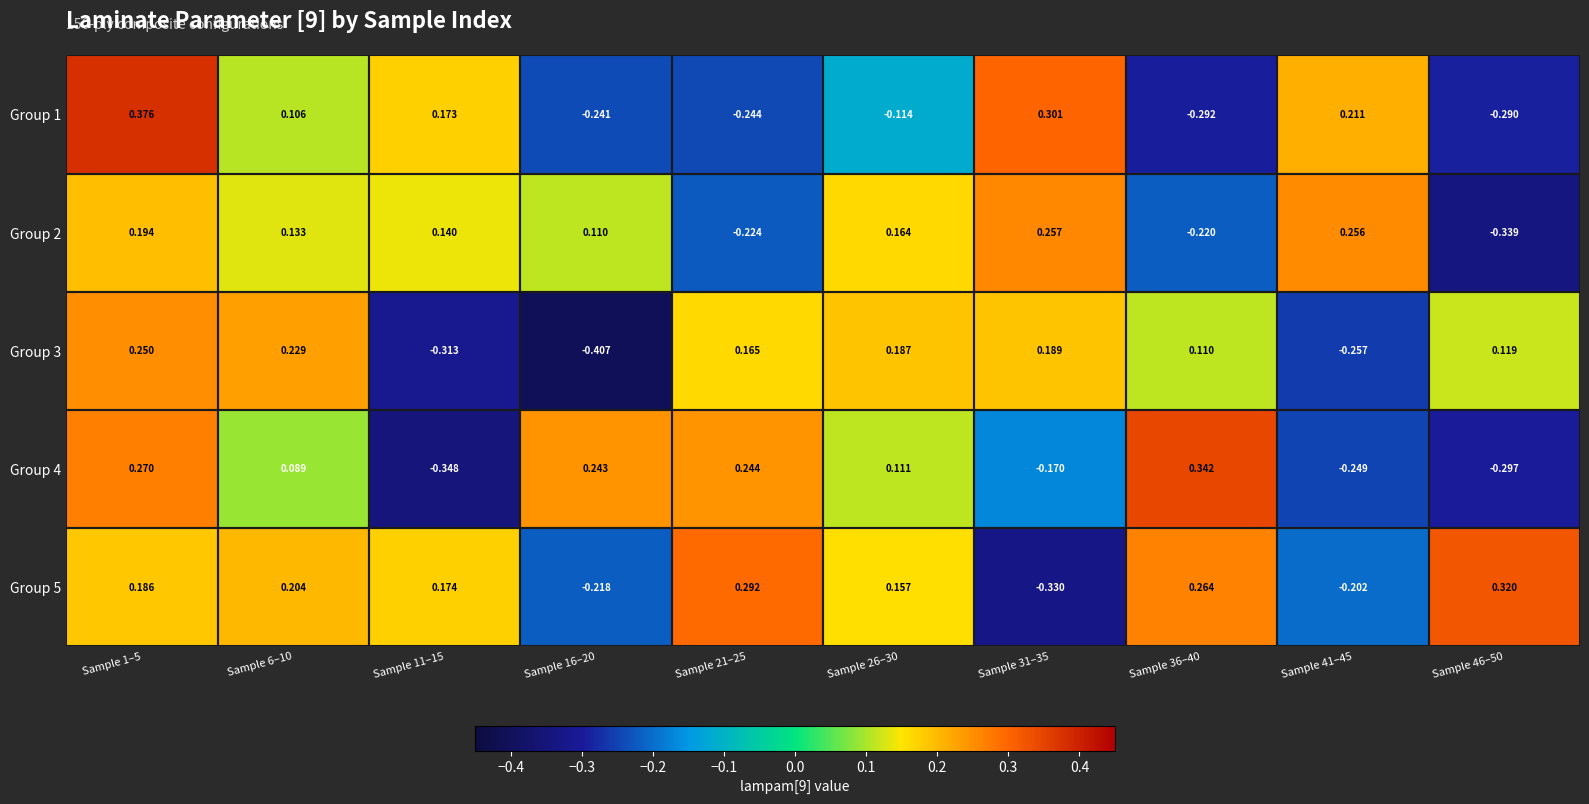

At which category is the sum across all series the highest?

Sample 1–5